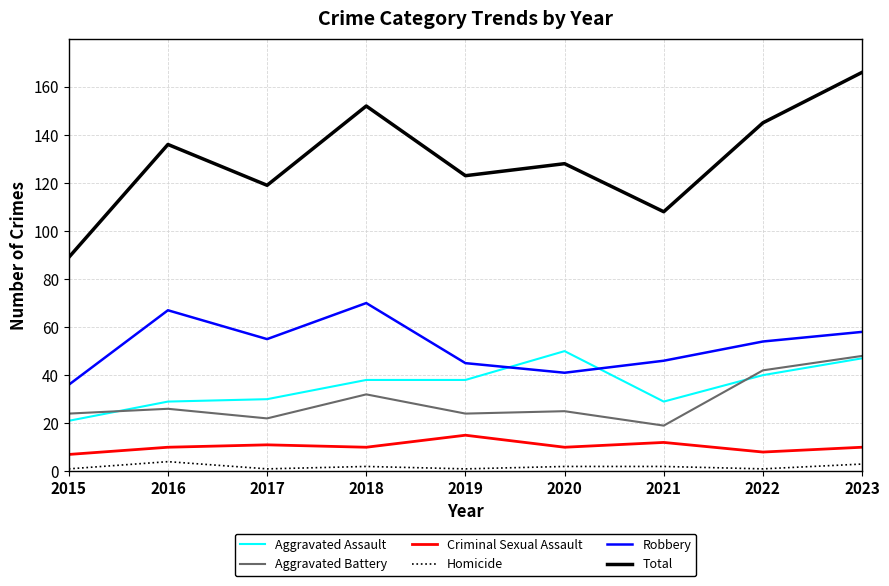

List the labels in order of Total value, largest first.

2023, 2018, 2022, 2016, 2020, 2019, 2017, 2021, 2015